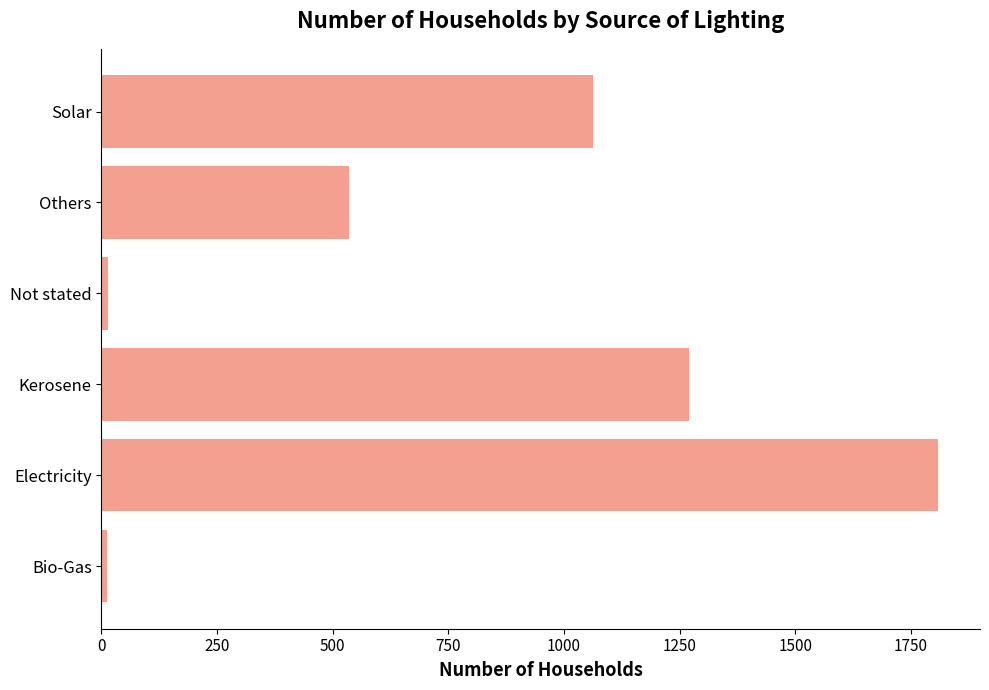

What is the sum of all values?

4703